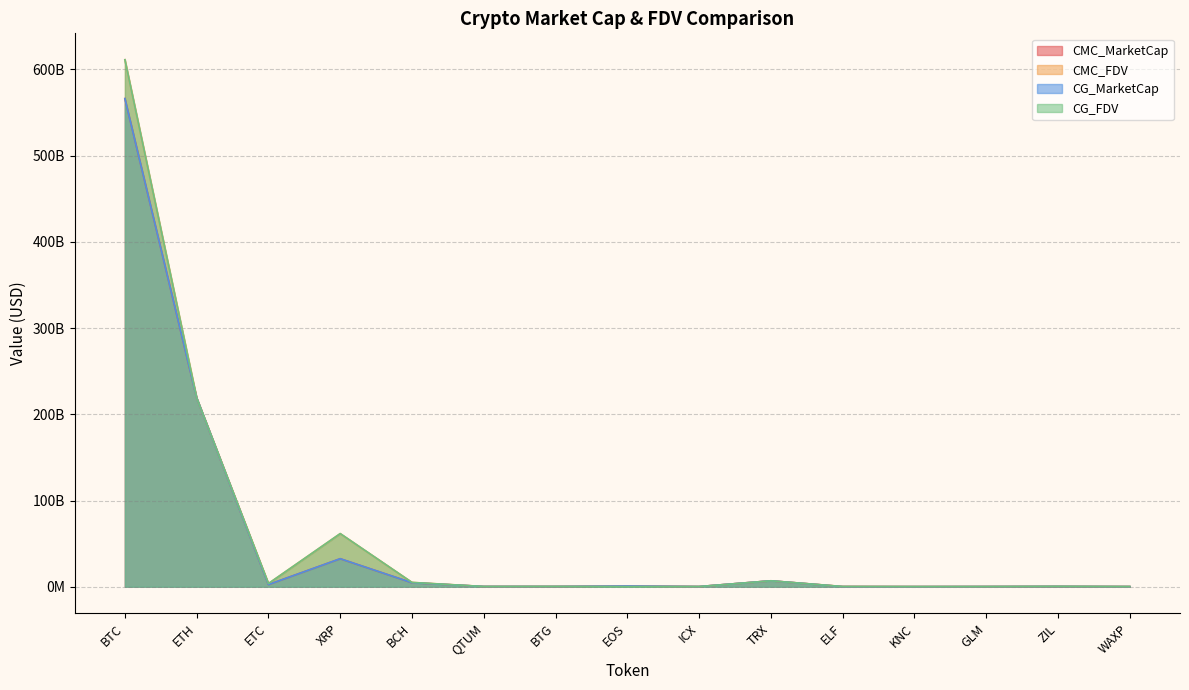

How many interior local peaks does the CG_MarketCap series have?

4